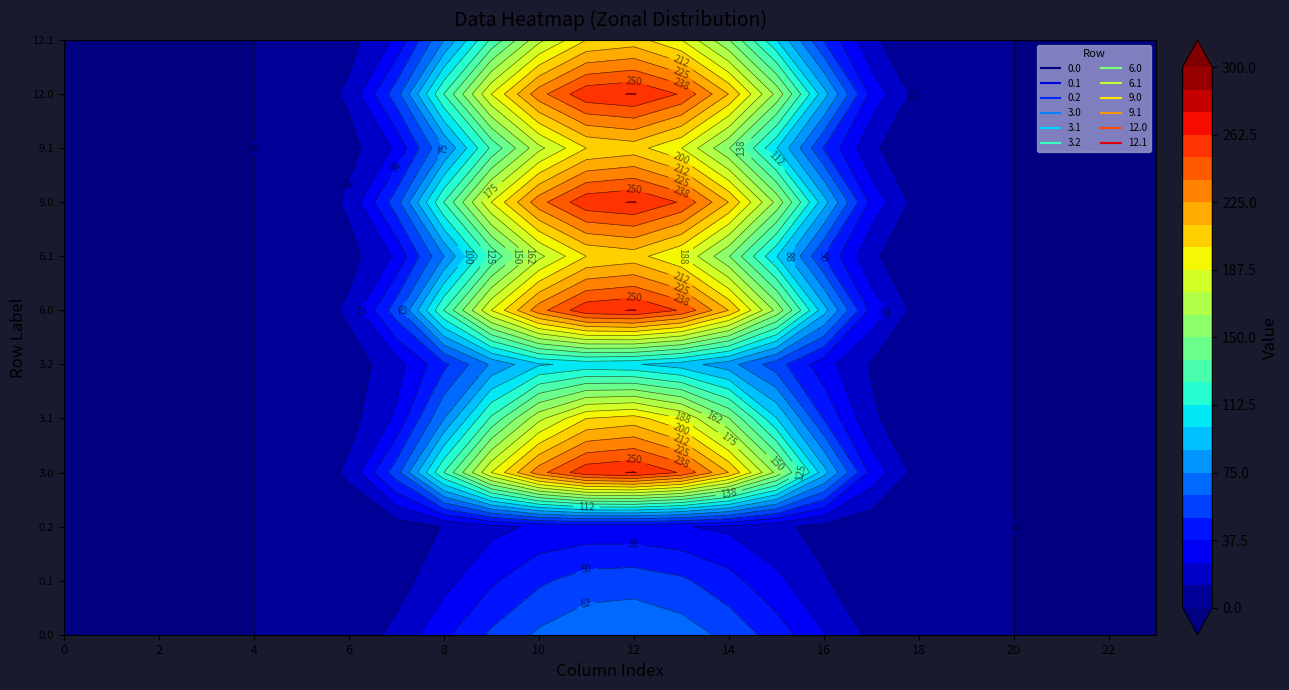

At which label does 12.1 first exceed 7?

6